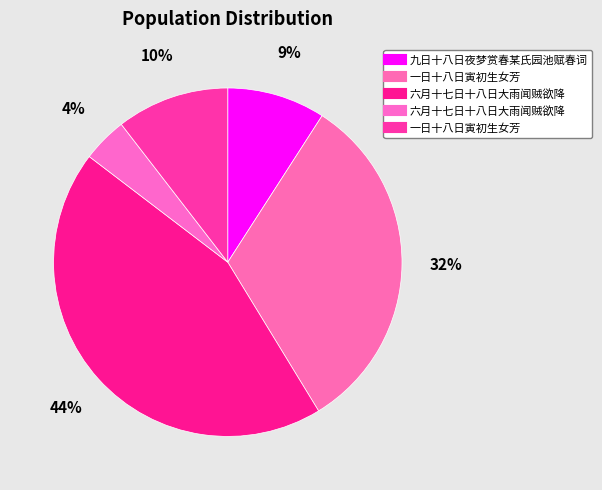

Does any single category account for the majority?

No